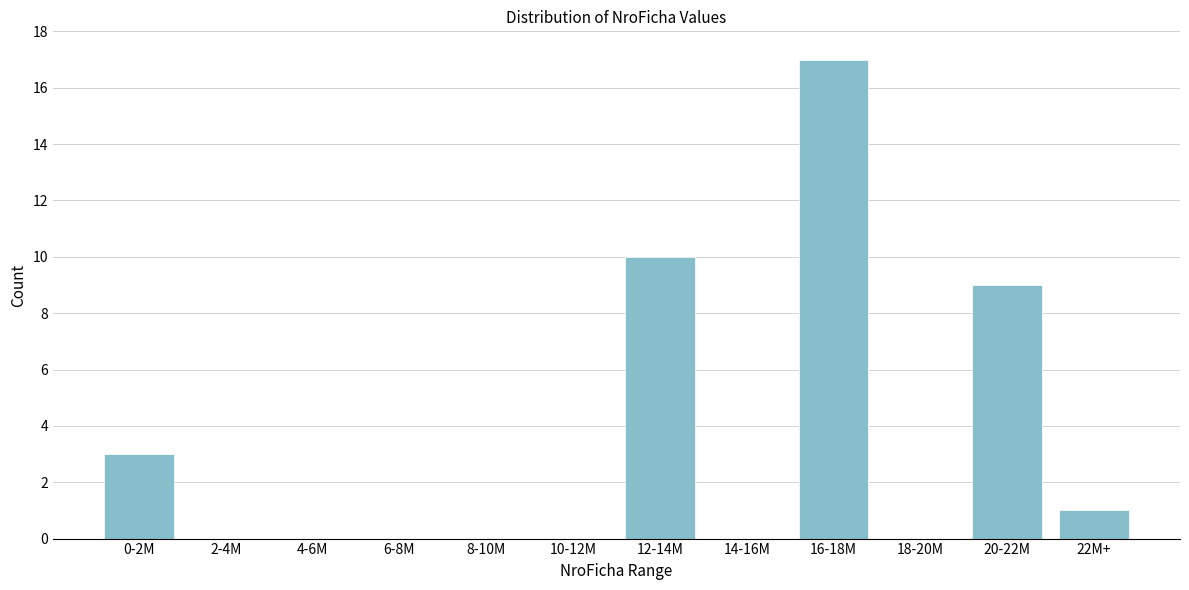

Reading left to right, extract all data points from this chart.

0-2M=3	2-4M=0	4-6M=0	6-8M=0	8-10M=0	10-12M=0	12-14M=10	14-16M=0	16-18M=17	18-20M=0	20-22M=9	22M+=1